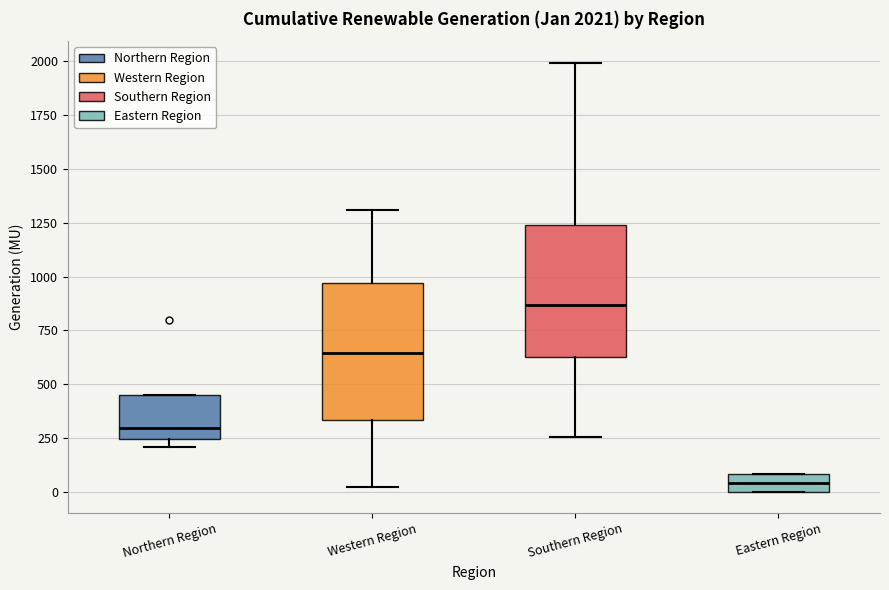

Which box has the highest median line?

Southern Region